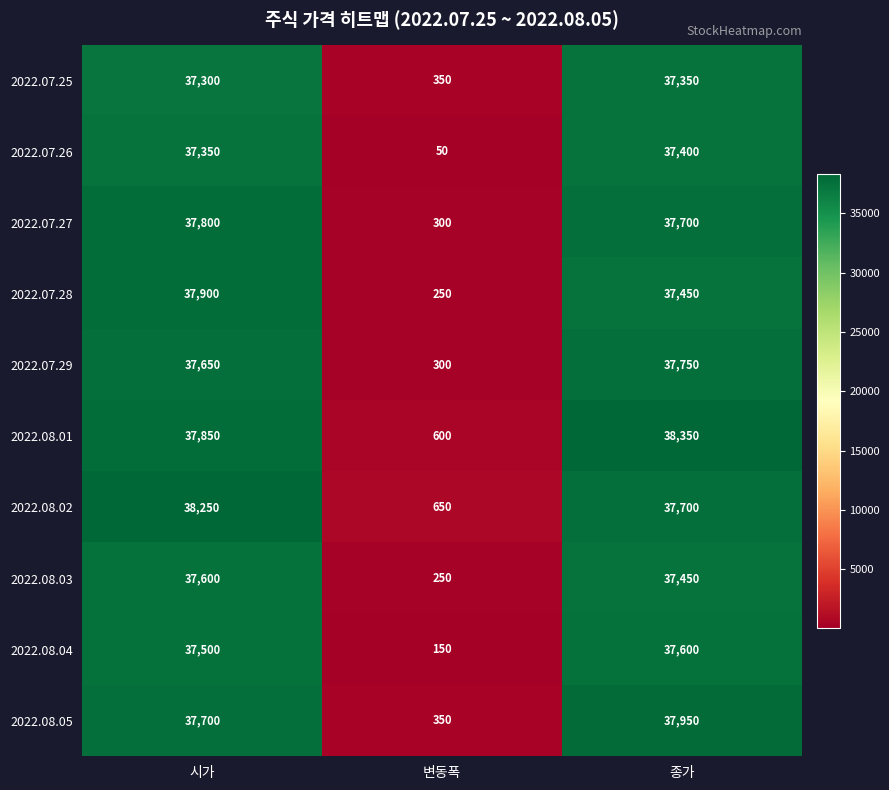

What is the difference between the 2022.08.01 values at 변동폭 and 시가?

37250